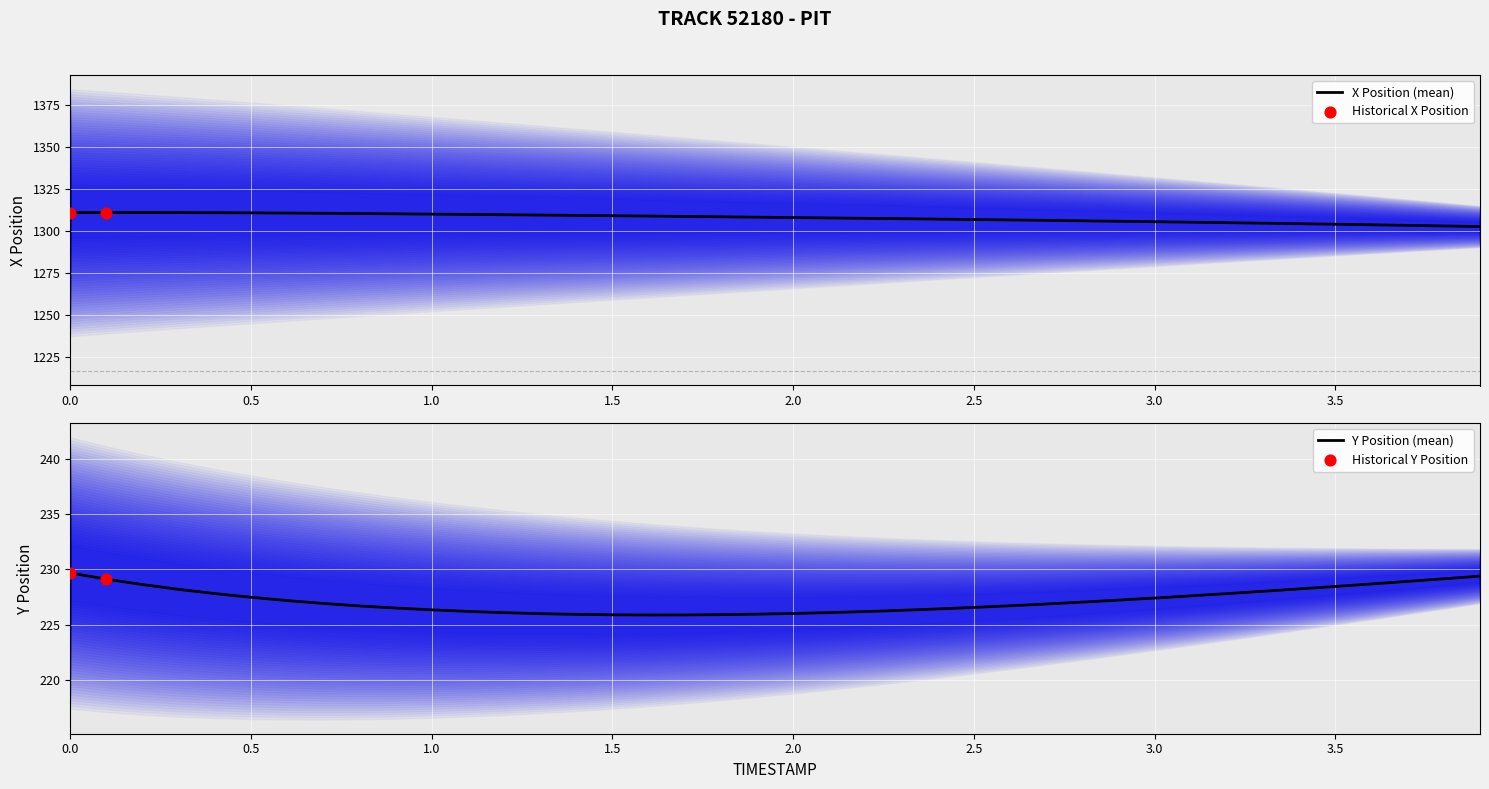

What is the lowest value of the X Position (mean) series?

1302.7